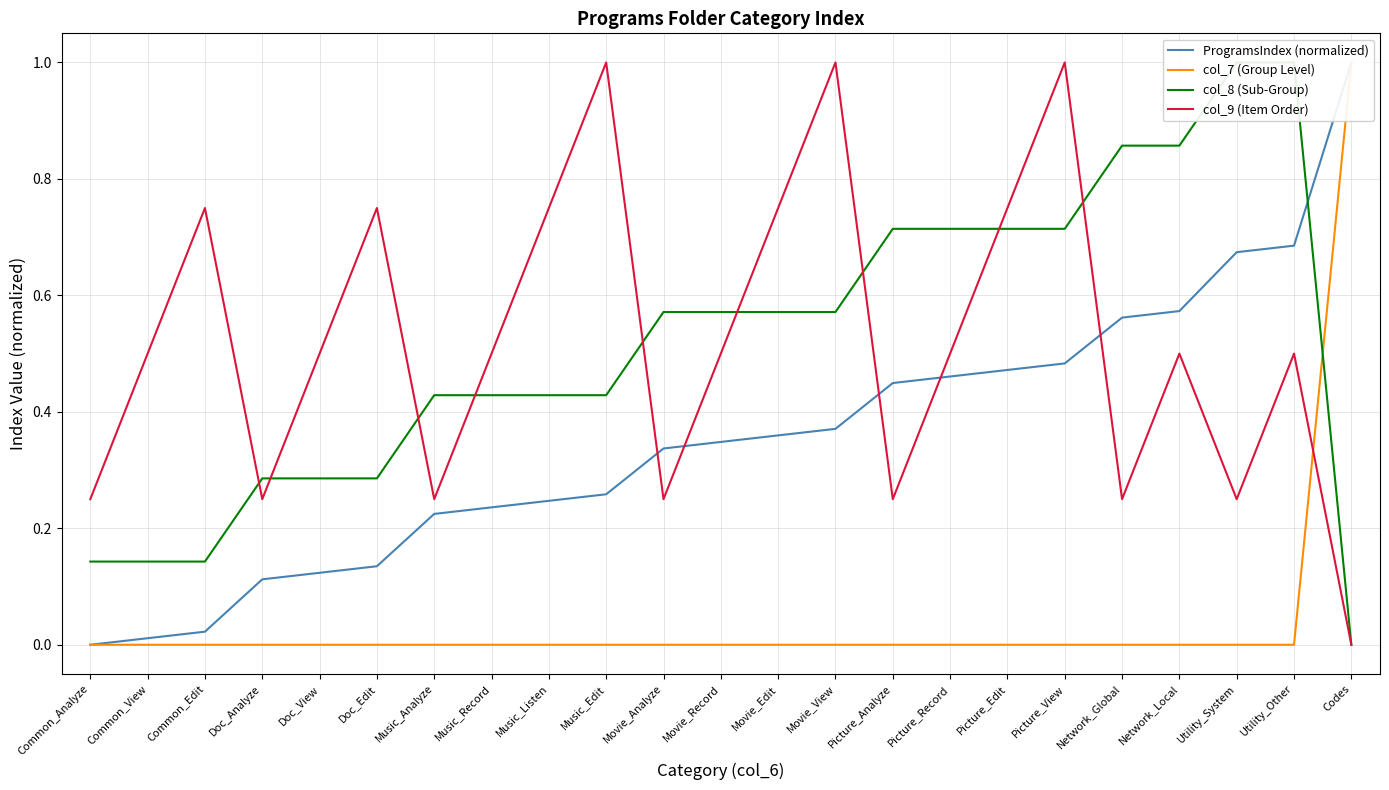

Reading left to right, transcribe all the data shown in this chart.

ProgramsIndex (normalized): 0.0	0.0	0.0	0.1	0.1	0.1	0.2	0.2	0.2	0.3	0.3	0.3	0.4	0.4	0.4	0.5	0.5	0.5	0.6	0.6	0.7	0.7	1.0
col_7 (Group Level): 0.0	0.0	0.0	0.0	0.0	0.0	0.0	0.0	0.0	0.0	0.0	0.0	0.0	0.0	0.0	0.0	0.0	0.0	0.0	0.0	0.0	0.0	1.0
col_8 (Sub-Group): 0.1	0.1	0.1	0.3	0.3	0.3	0.4	0.4	0.4	0.4	0.6	0.6	0.6	0.6	0.7	0.7	0.7	0.7	0.9	0.9	1.0	1.0	0.0
col_9 (Item Order): 0.2	0.5	0.8	0.2	0.5	0.8	0.2	0.5	0.8	1.0	0.2	0.5	0.8	1.0	0.2	0.5	0.8	1.0	0.2	0.5	0.2	0.5	0.0